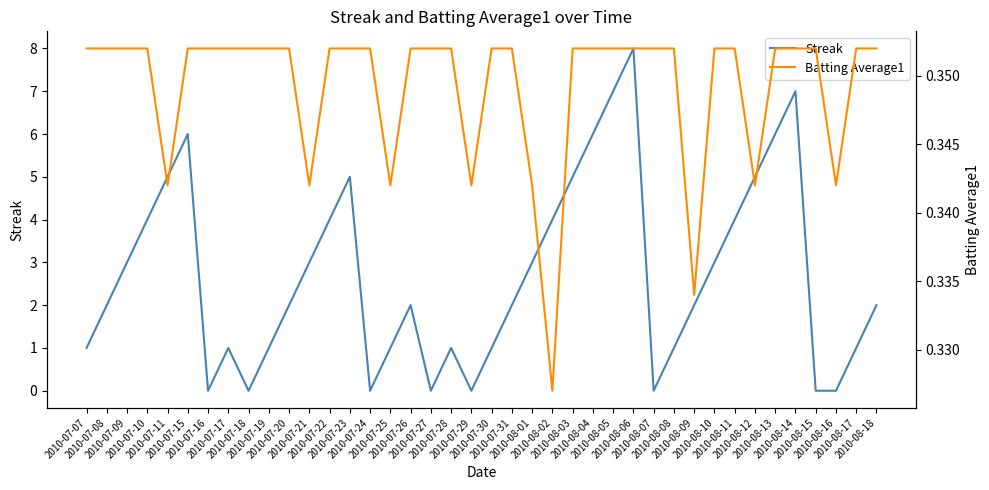

At which label does Streak reach its peak?

2010-08-06